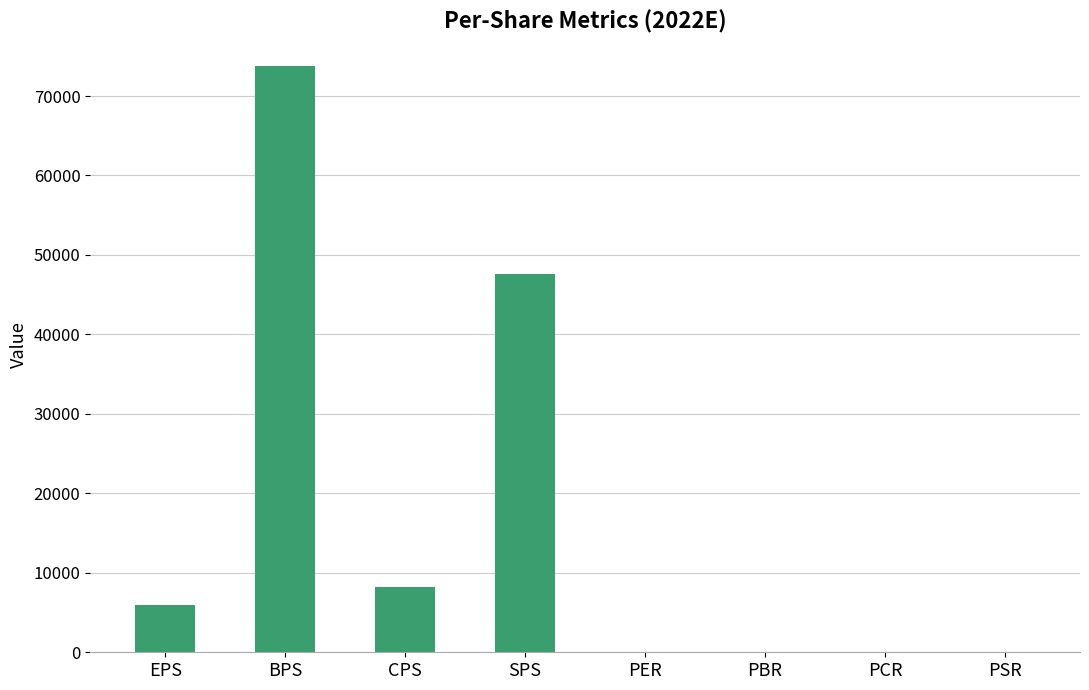

Which has a higher value, PBR or CPS?

CPS